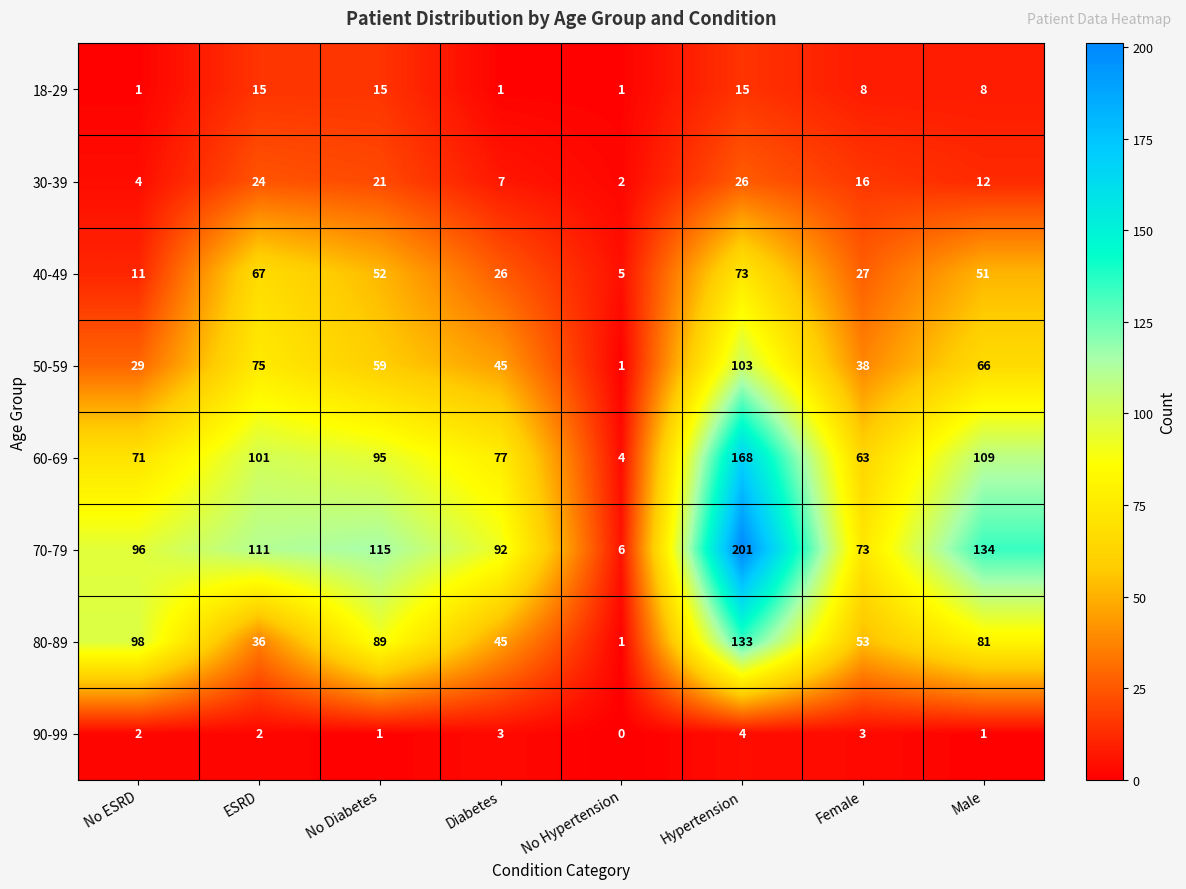

The 60-69 series shows 172 at Male. True or false?

False